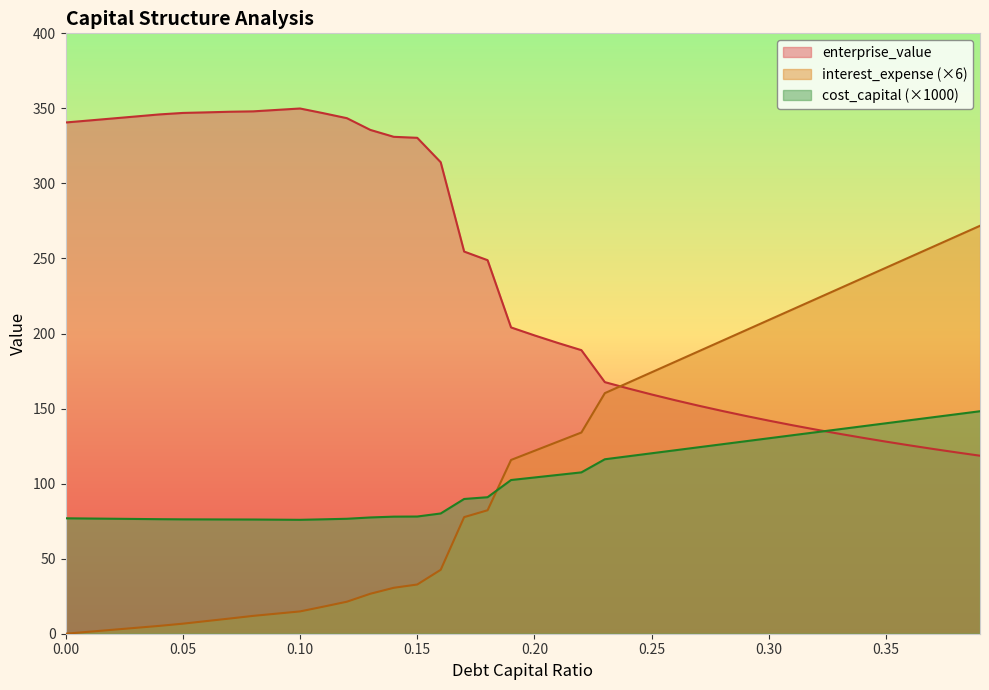

Rank the series by their maximum value, from highest to lowest.

enterprise_value, interest_expense (×6), cost_capital (×1000)